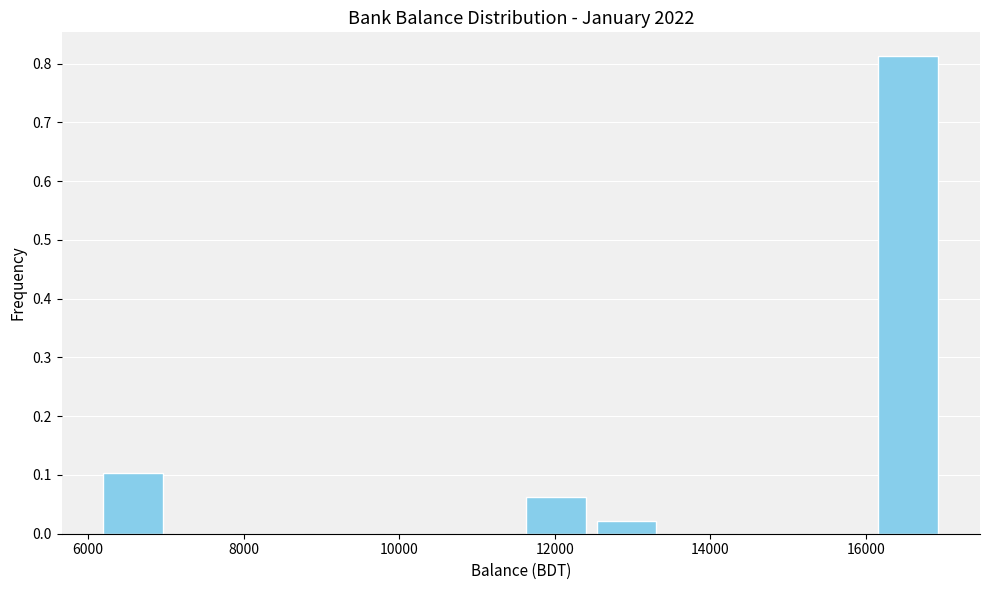

How tall is the bar that spans 16000 to 17000 on the x-axis? Neither the bar edges nor the heights are printed on the chart, so give them approximately, as read against the axes.

0.81